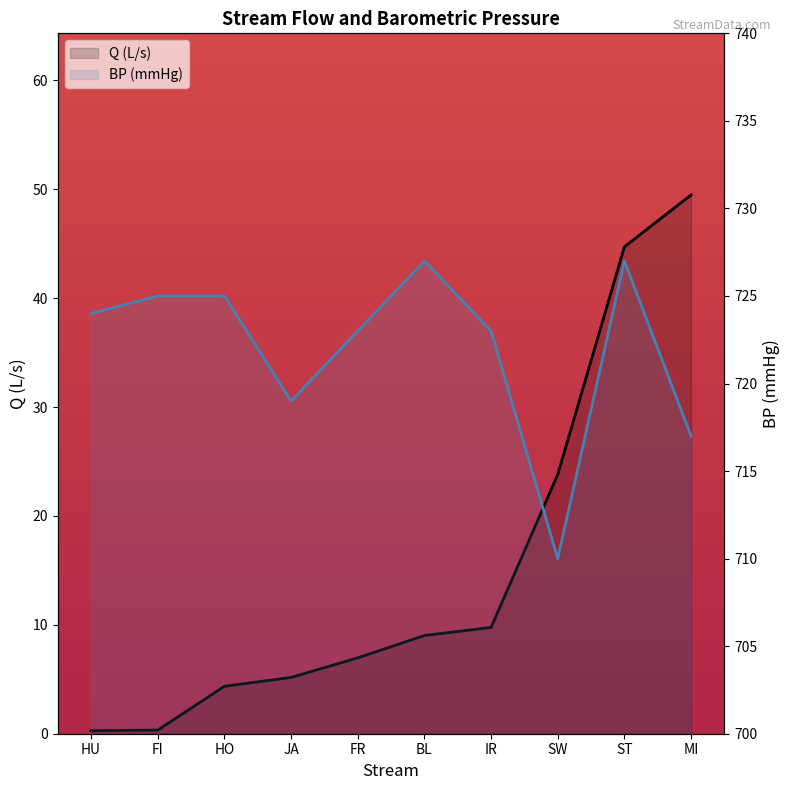

True or false: Q (L/s) and BP (mmHg) cross at least once.

False